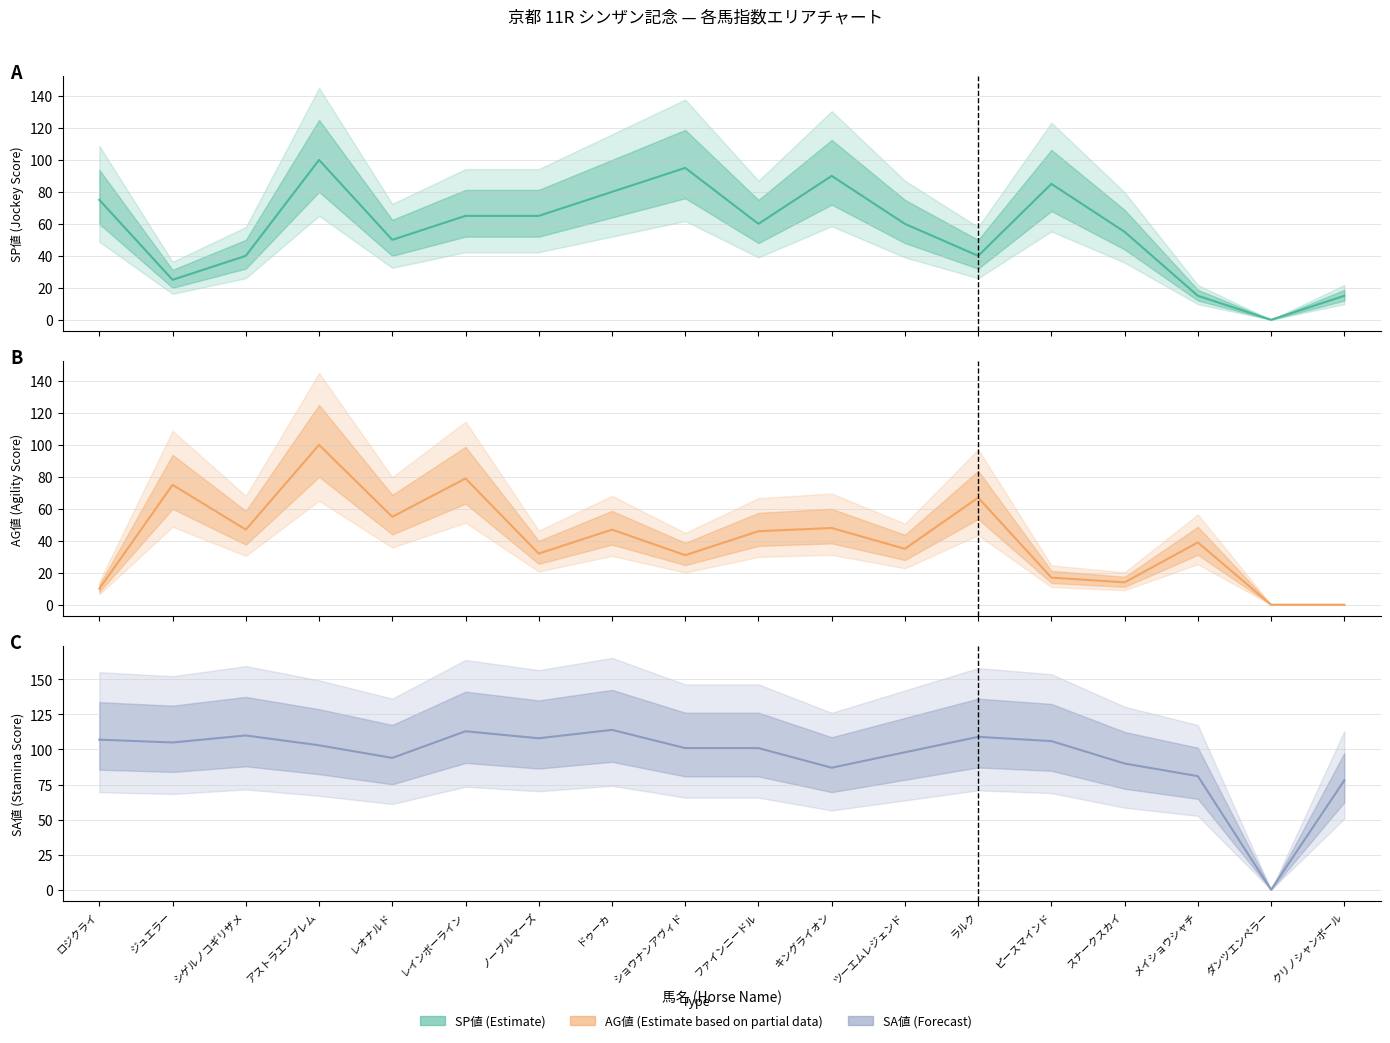

Which series has the largest range (max minus min)?

SA値